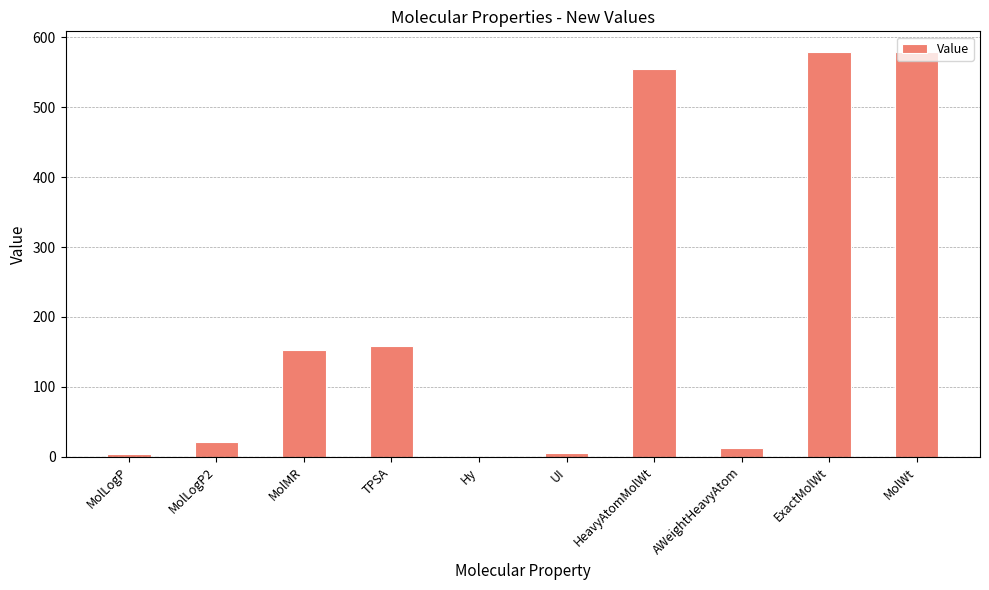

What is the maximum value shown in the chart?

579.6